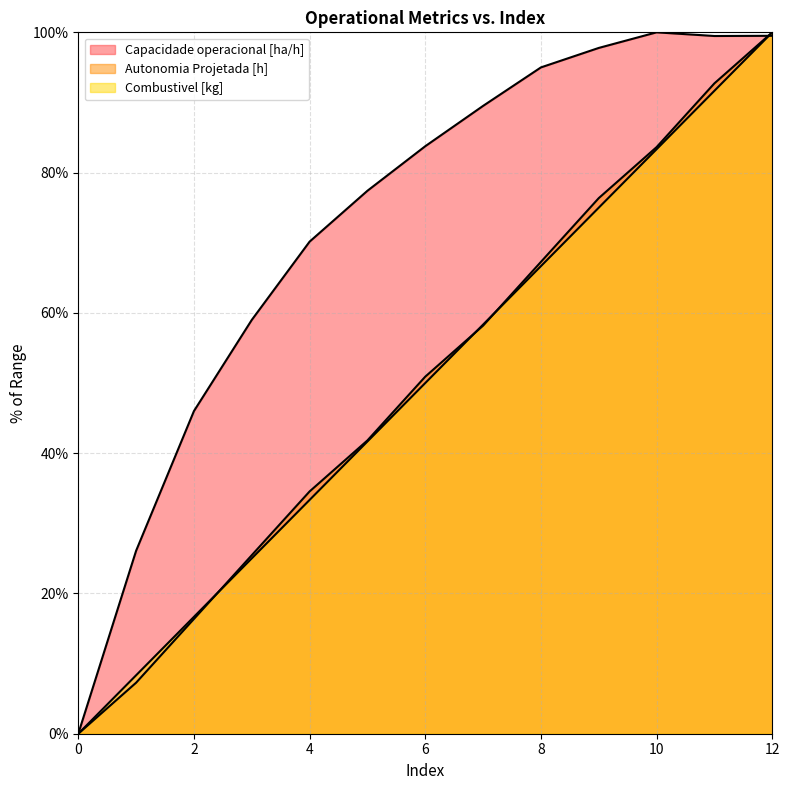

Is it true that Autonomia Projetada [h] equals 55.8 at 11?

False